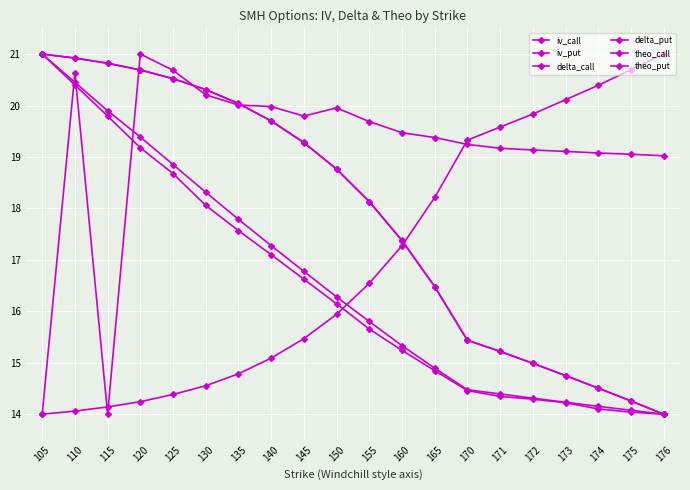

Reading left to right, list all the values displayed in this chart.

iv_call: 14.0	20.6	14.0	21.0	20.7	20.2	20.0	20.0	19.8	20.0	19.7	19.5	19.4	19.2	19.2	19.1	19.1	19.1	19.1	19.0
iv_put: 21.0	20.4	19.8	19.2	18.7	18.1	17.6	17.1	16.6	16.1	15.7	15.2	14.8	14.5	14.3	14.3	14.2	14.1	14.0	14.0
delta_call: 21.0	20.9	20.8	20.7	20.5	20.3	20.0	19.7	19.3	18.8	18.1	17.4	16.5	15.4	15.2	15.0	14.7	14.5	14.3	14.0
delta_put: 21.0	20.9	20.8	20.7	20.5	20.3	20.0	19.7	19.3	18.8	18.1	17.4	16.5	15.4	15.2	15.0	14.8	14.5	14.3	14.0
theo_call: 21.0	20.4	19.9	19.4	18.9	18.3	17.8	17.3	16.8	16.3	15.8	15.3	14.9	14.5	14.4	14.3	14.2	14.2	14.1	14.0
theo_put: 14.0	14.1	14.1	14.2	14.4	14.6	14.8	15.1	15.5	15.9	16.5	17.3	18.2	19.3	19.6	19.8	20.1	20.4	20.7	21.0